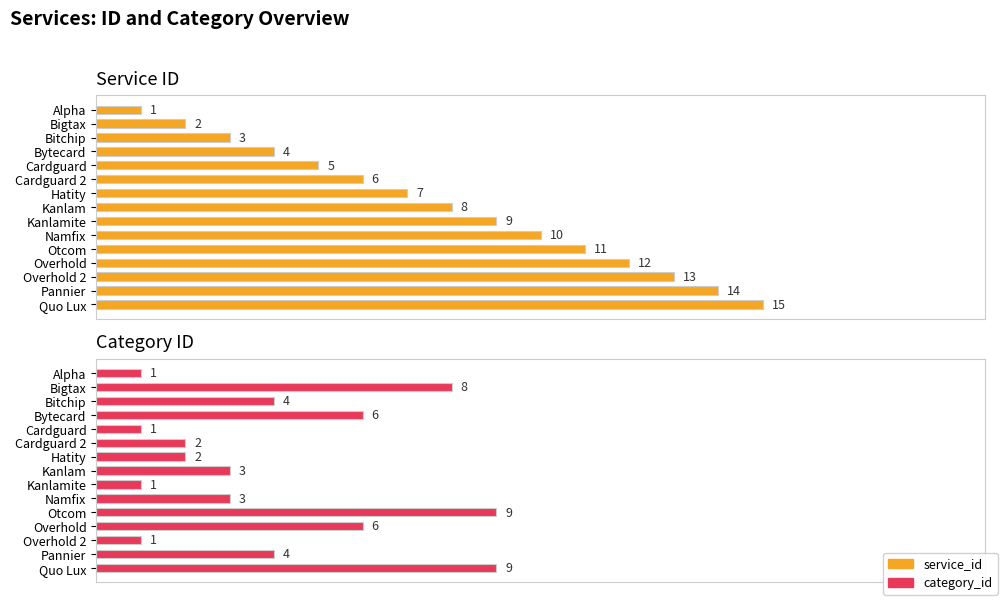

The service_id series shows 2 at Cardguard 2. True or false?

False